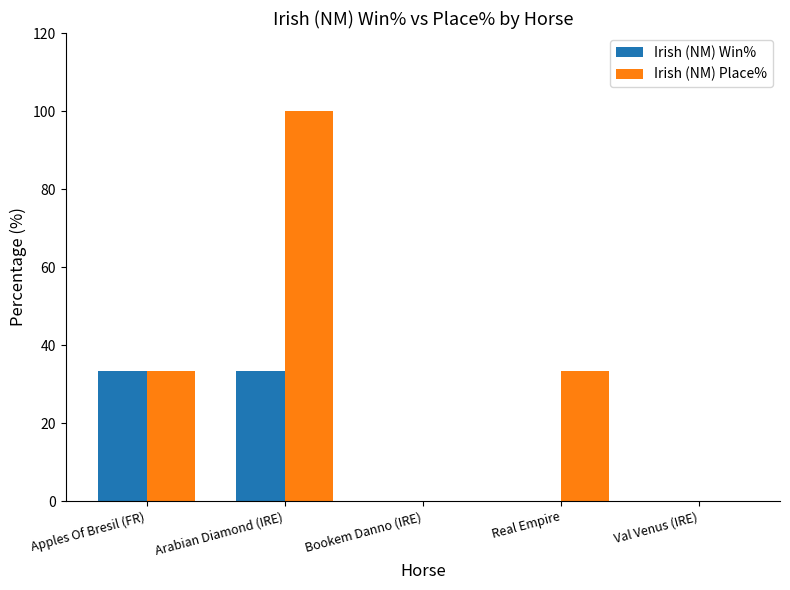

What is the average value of the Irish (NM) Place% series?

33.3